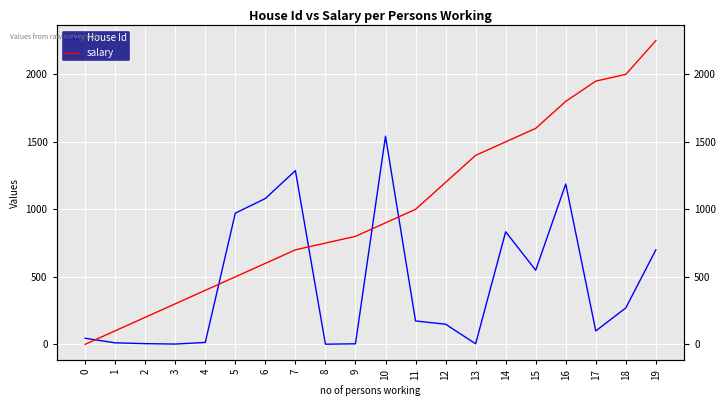

How many intersections are there between House Id and salary?

5